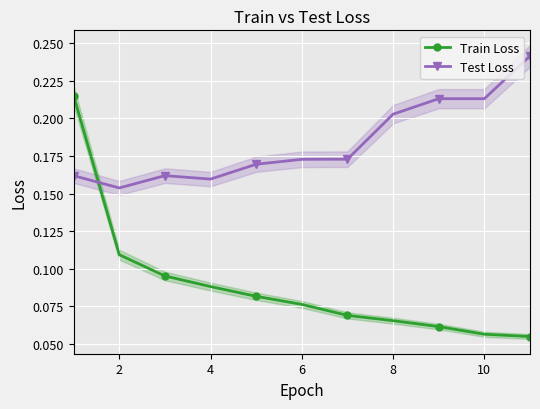

Count the number of data series in this chart.

2